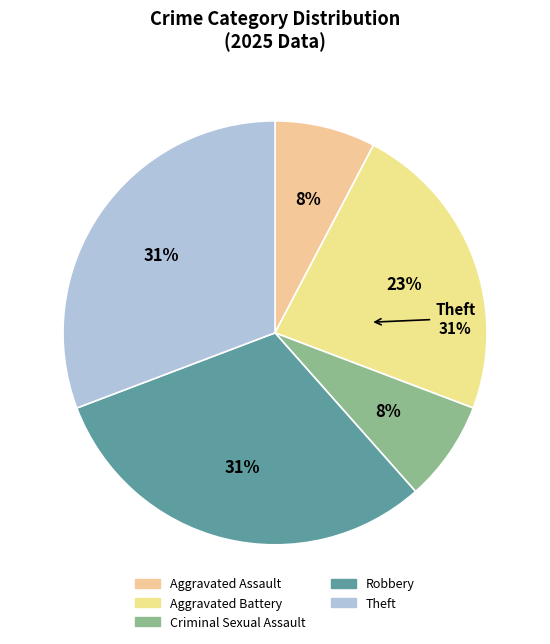

How much of the chart is everything except Aggravated Assault?

92.3%